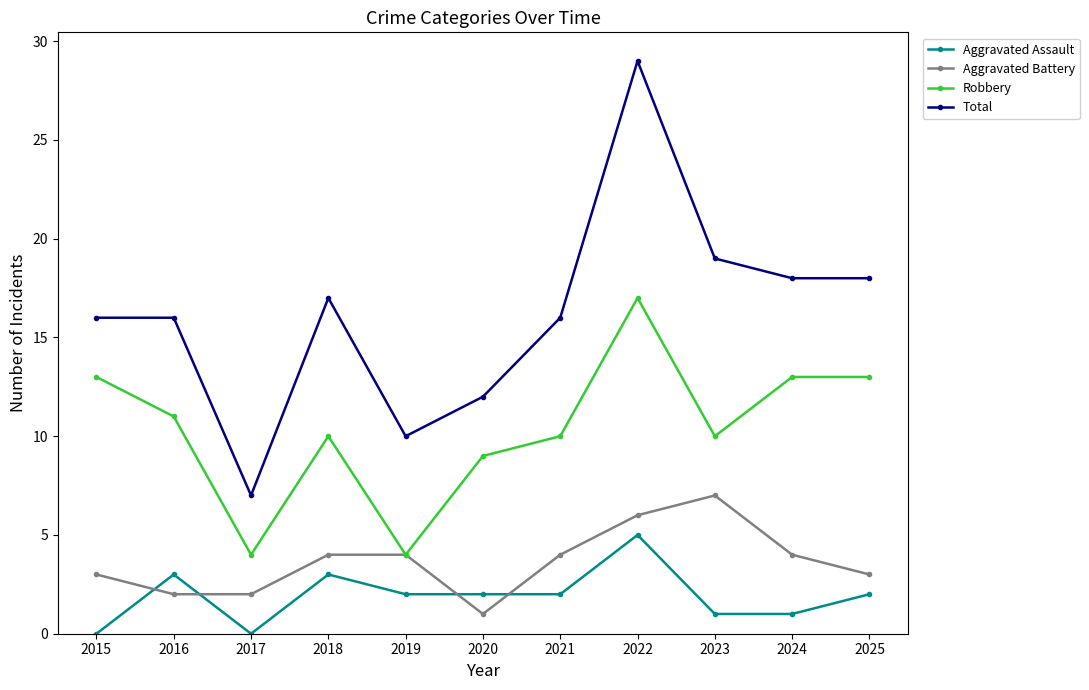

How many interior local valleys does the Robbery series have?

3